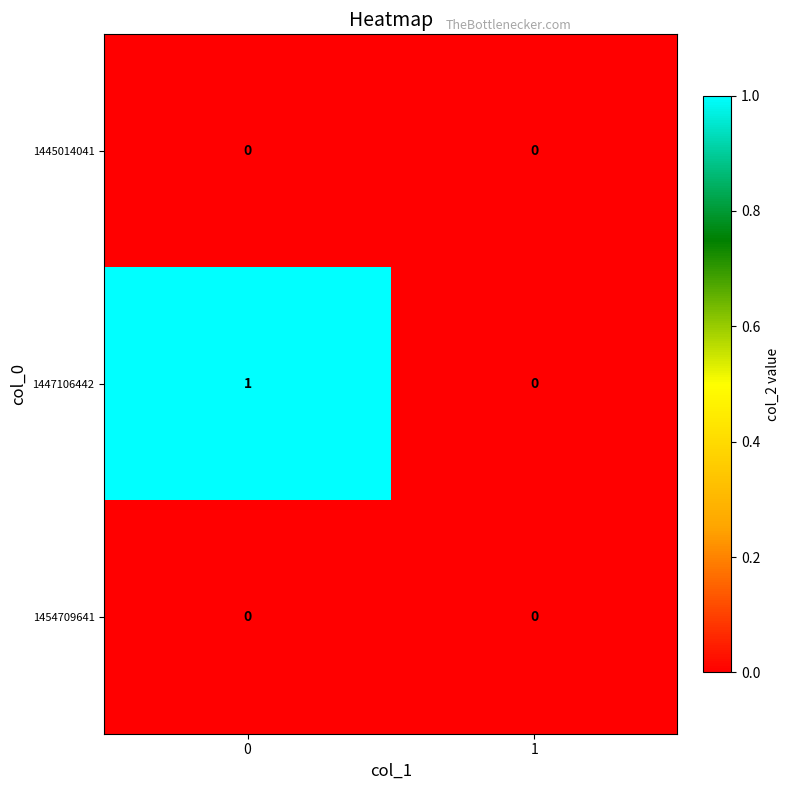

True or false: 1447106442 has a value of 2 at 0.

False